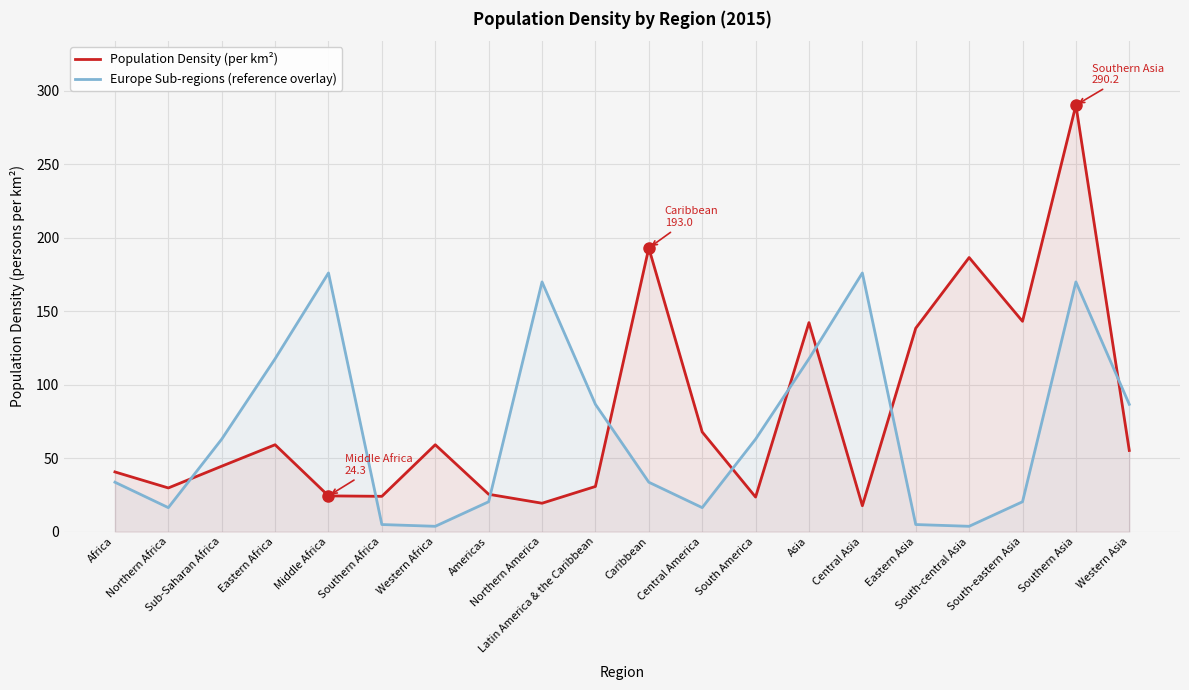

List the series in order of their peak value, highest first.

Population Density (per km²), Europe Sub-regions (reference overlay)